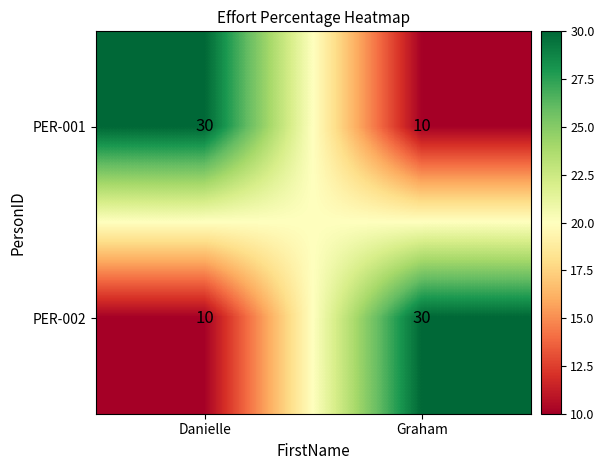

What is the spread (max minus min) of values at Graham?

20